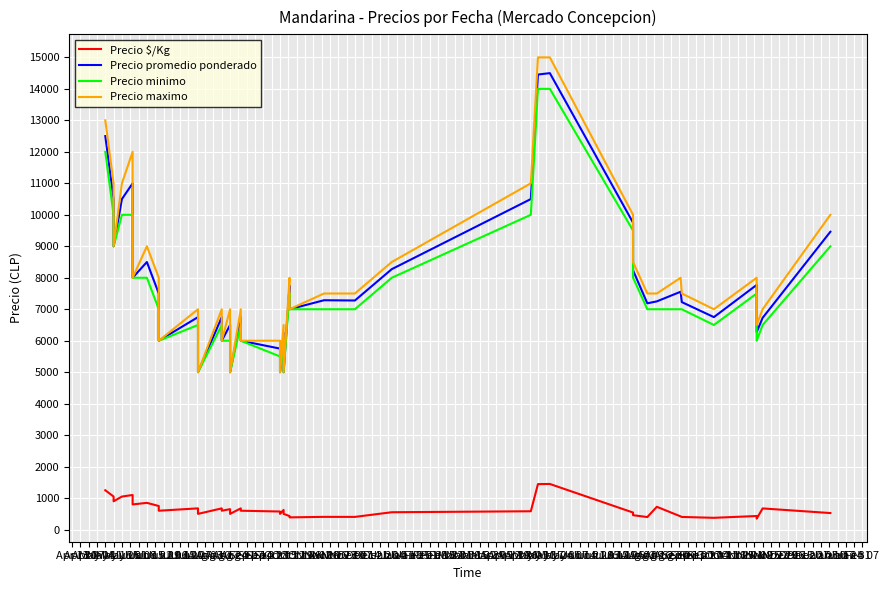

At which label is Precio maximo closest to 10000?

Nov 02